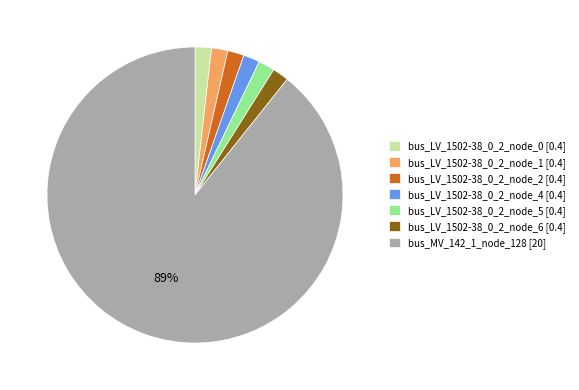

Between bus_MV_142_1_node_128 [20] and bus_LV_1502-38_0_2_node_4 [0.4], which is larger?

bus_MV_142_1_node_128 [20]